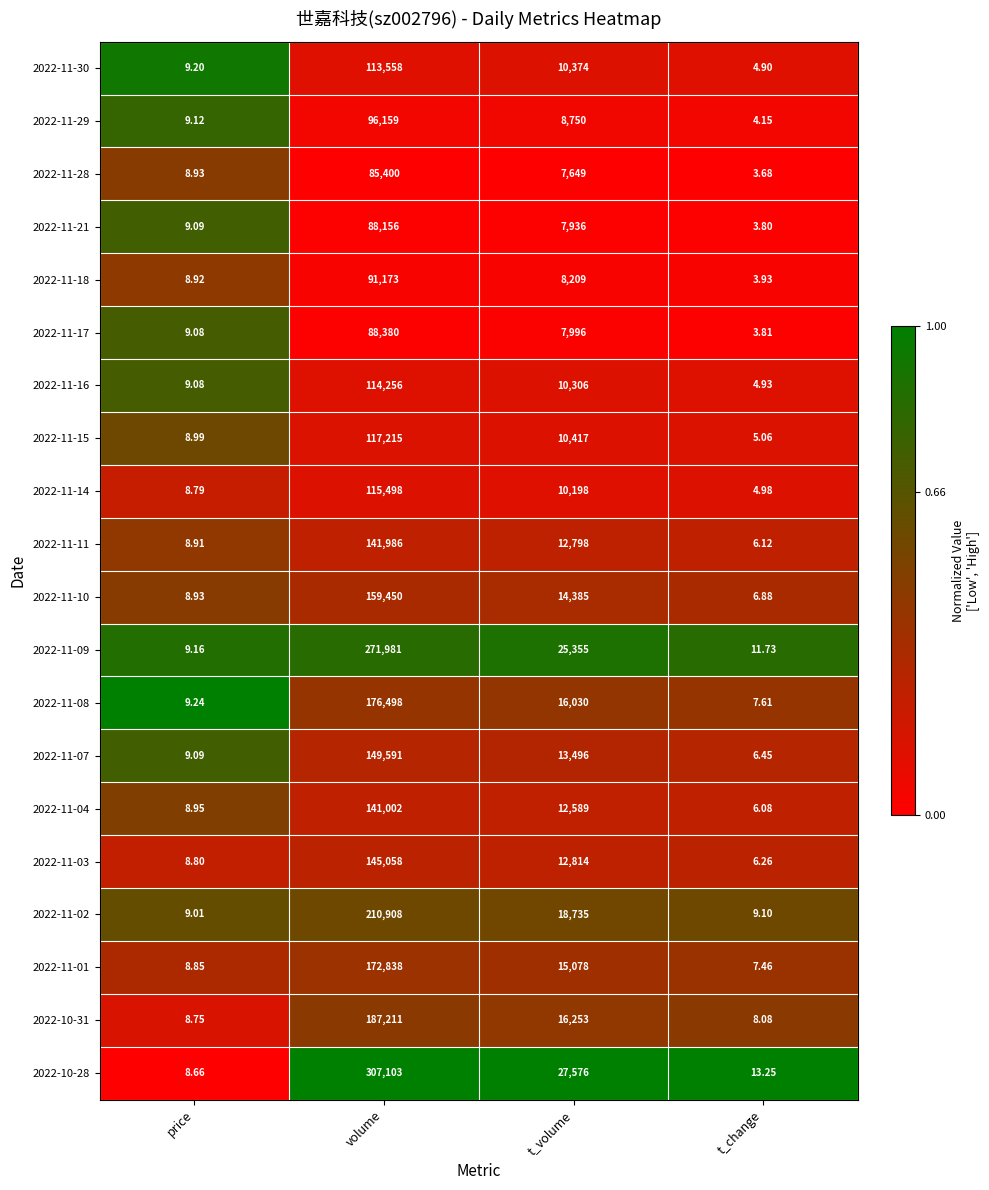

At which label does 2022-10-28 first exceed 27576?

volume